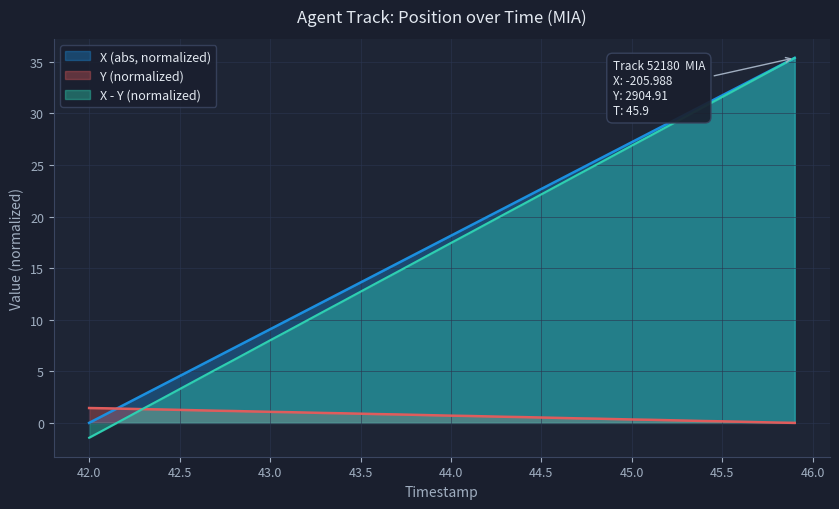

True or false: TIMESTAMP and Y cross at least once.

True